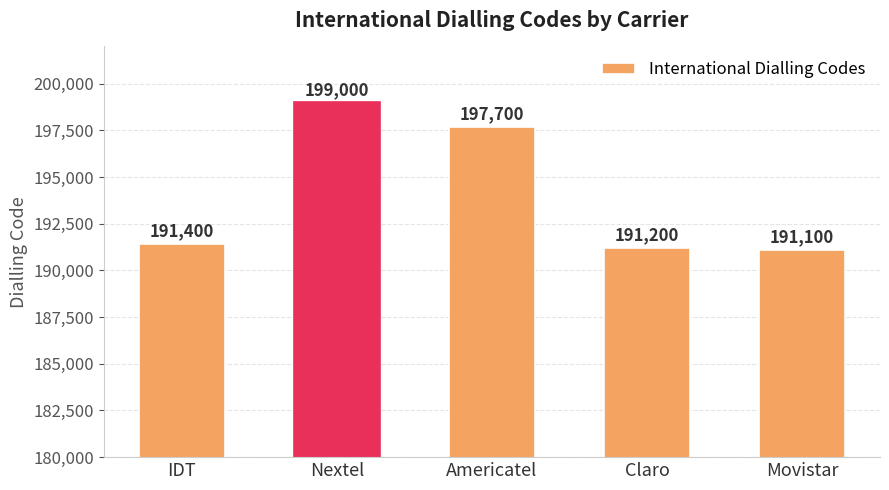

Are the bars grouped side by side (vs. stacked)?

No